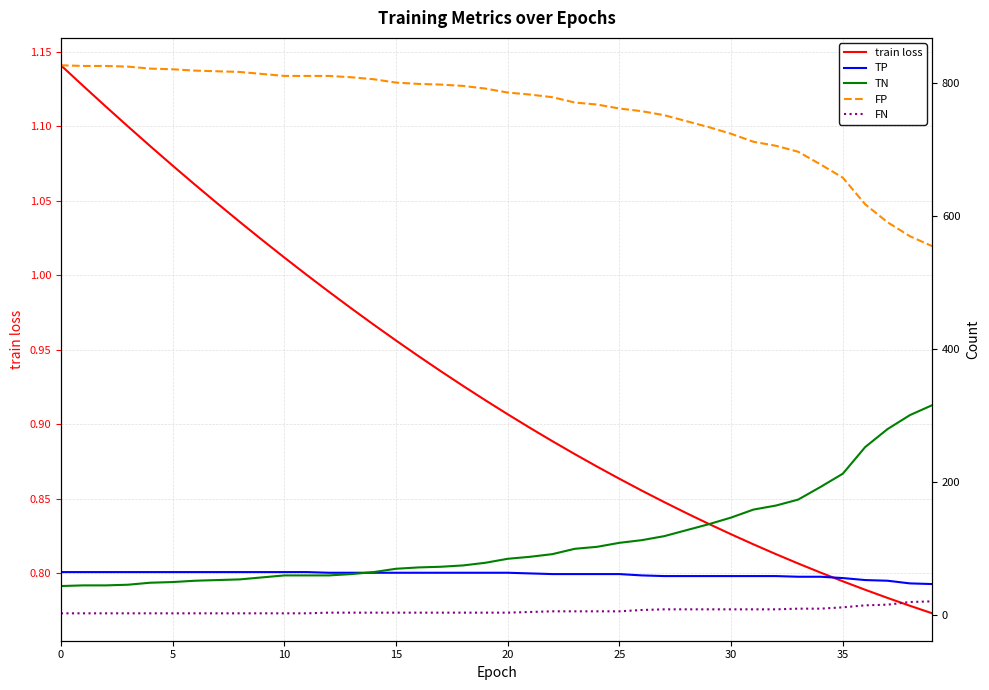

True or false: train loss and FN intersect in this chart.

False